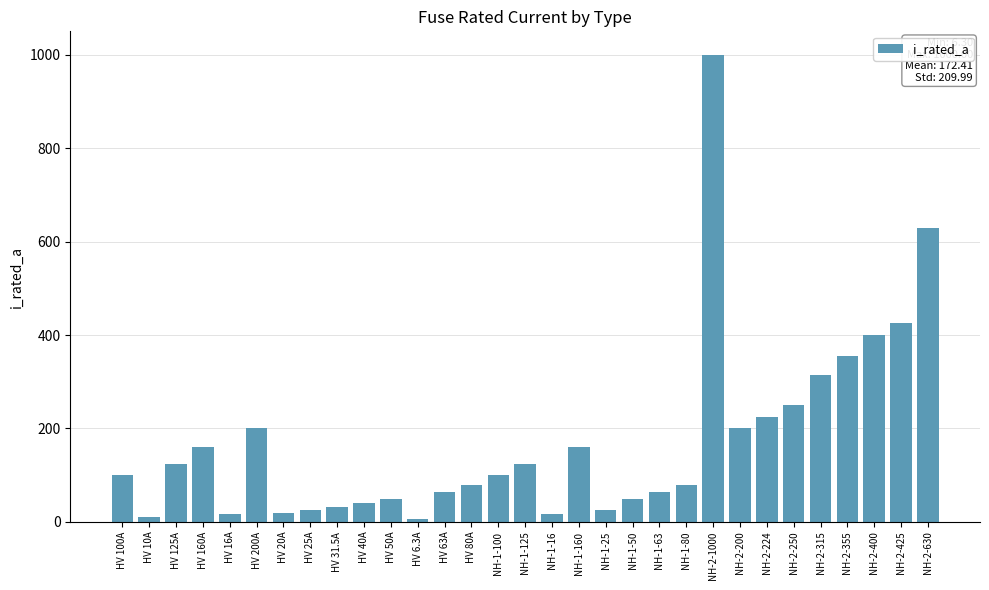

What is the minimum value shown in the chart?

6.3